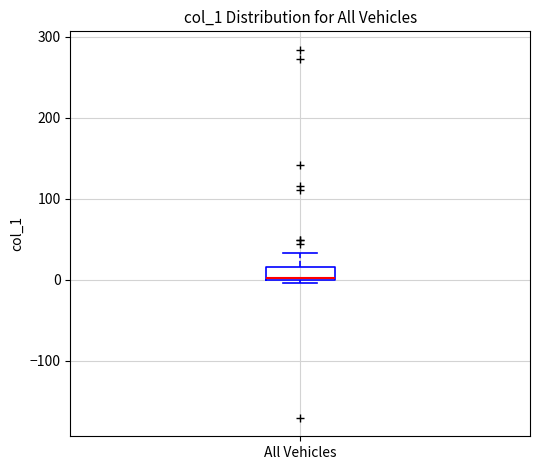

Transcribe this box plot: give where the median line is, the range the box spans, and where the two whiskers end, as read against the y-axis. The values are not printed on the chart, so give them approximately, as read against the axis.

median 0, box 0 to 20, whiskers 0 (just below the box's lower edge) to 30